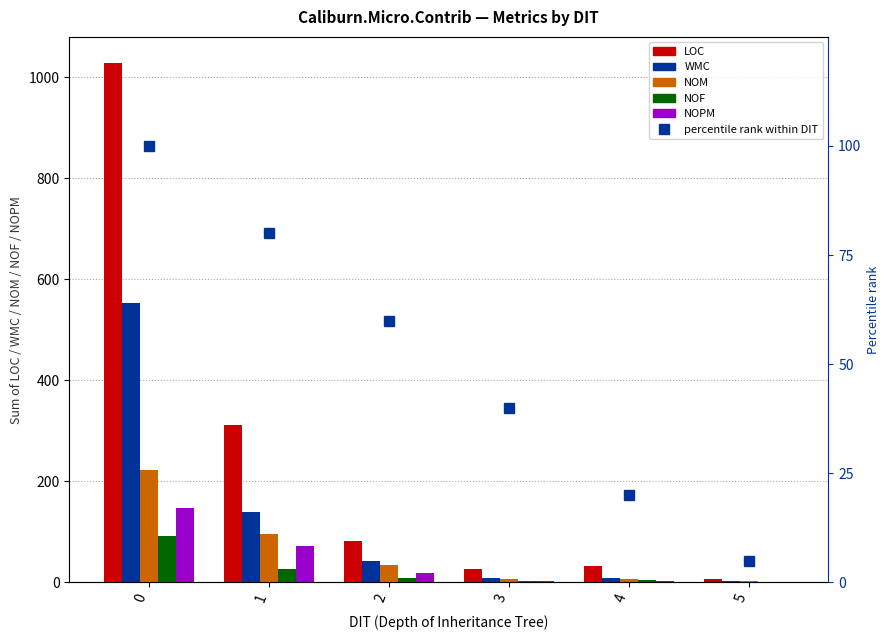

Where is NOM nearest to the value 113?

1